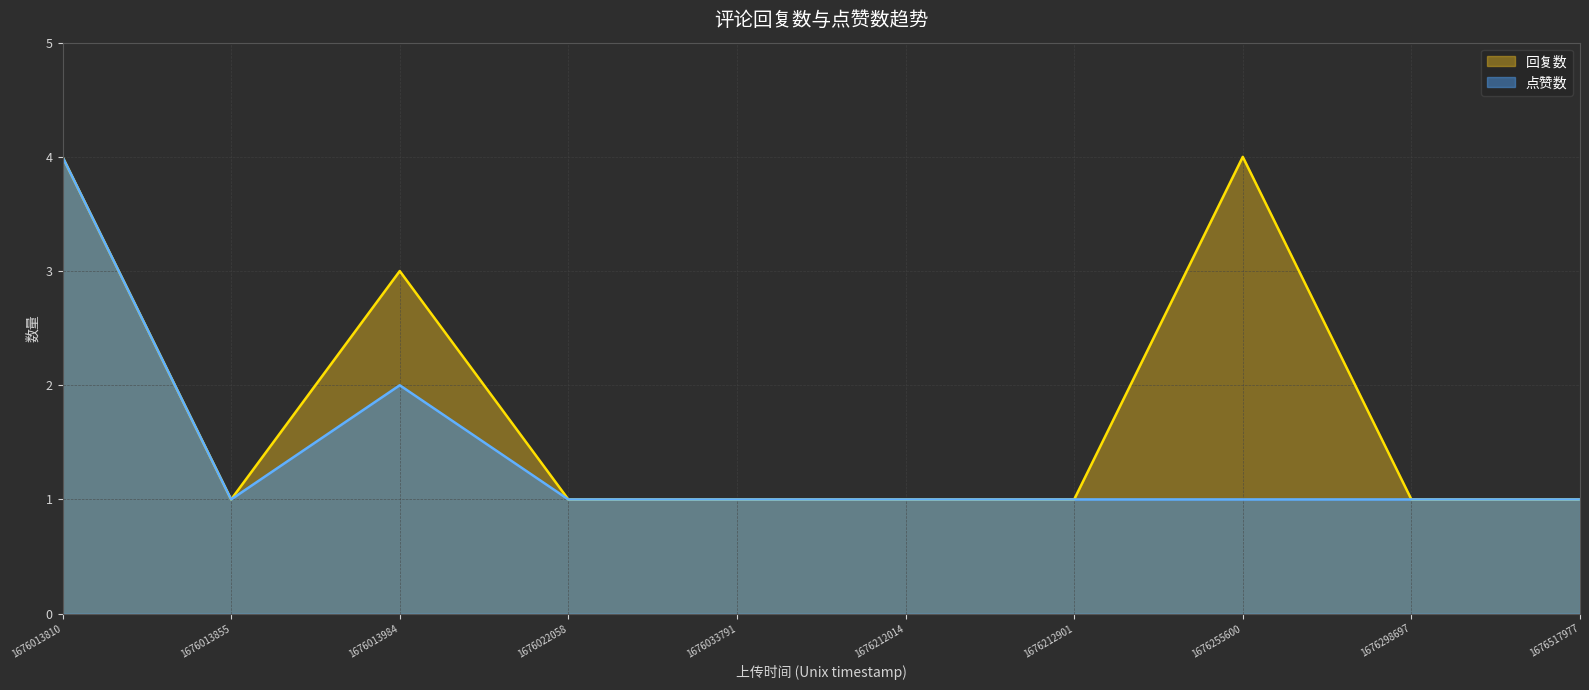

What is the sum of all 回复数 values?

18